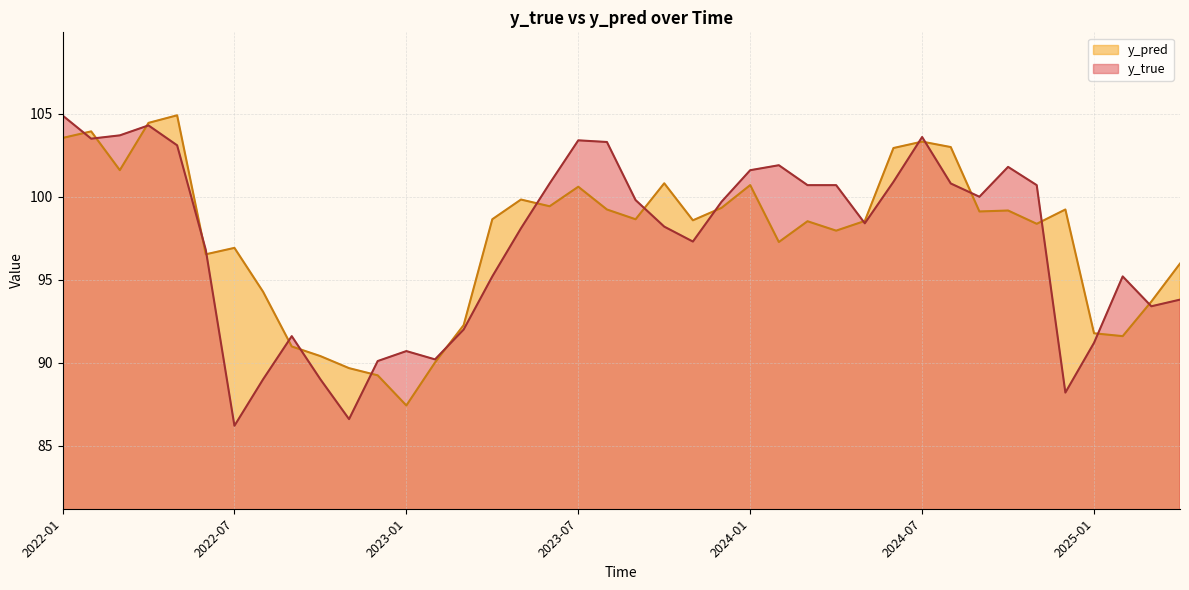

What is the label of the 25th point from the left?

2024-01